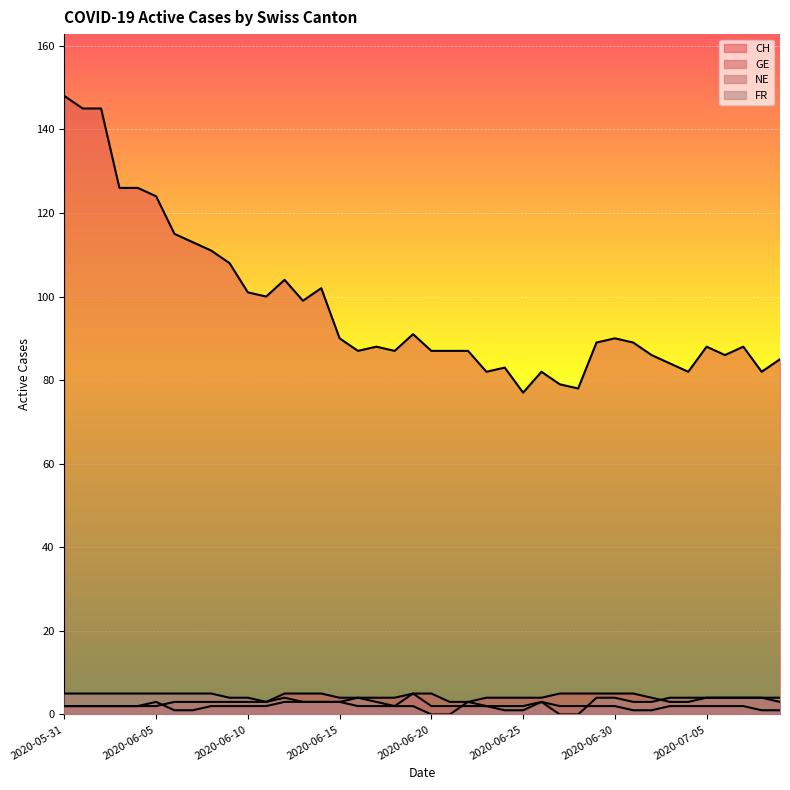

At which category does the chart reach its peak across all series?

2020-05-31